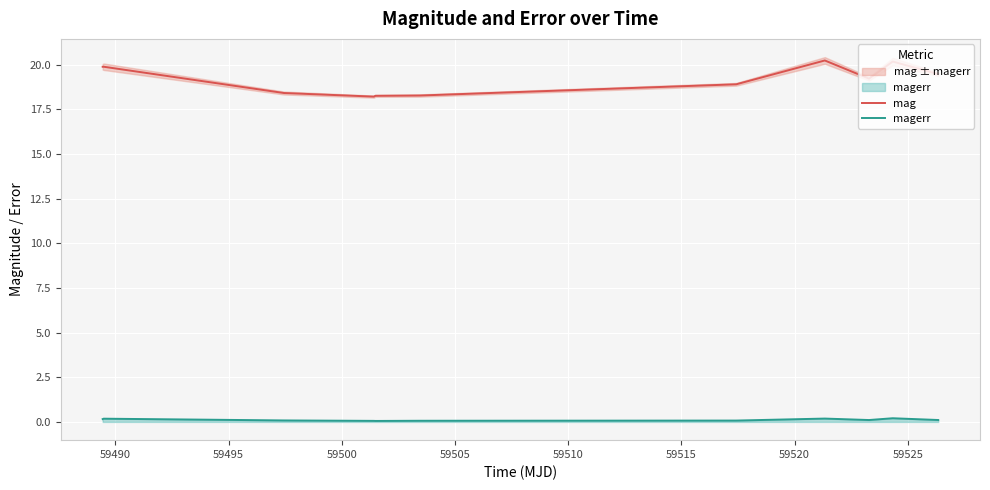

What is the lowest value of the mag series?

18.2